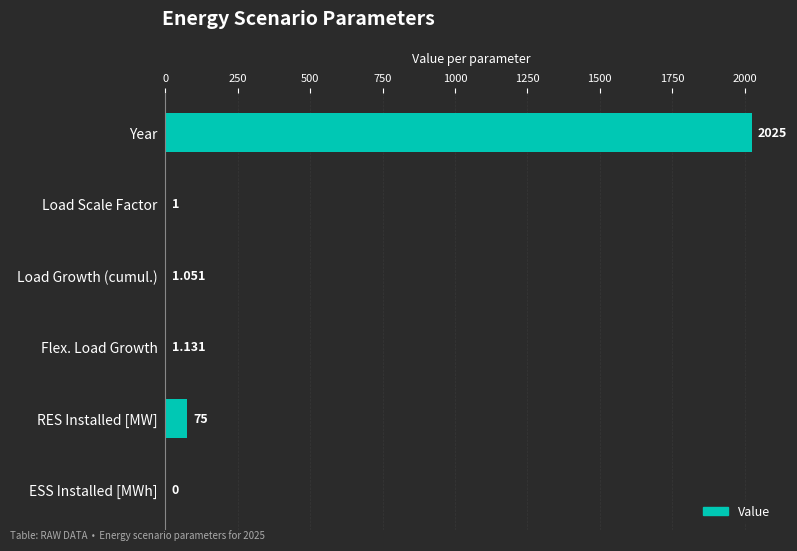

At which label is the value closest to 1012?

RES Installed [MW]